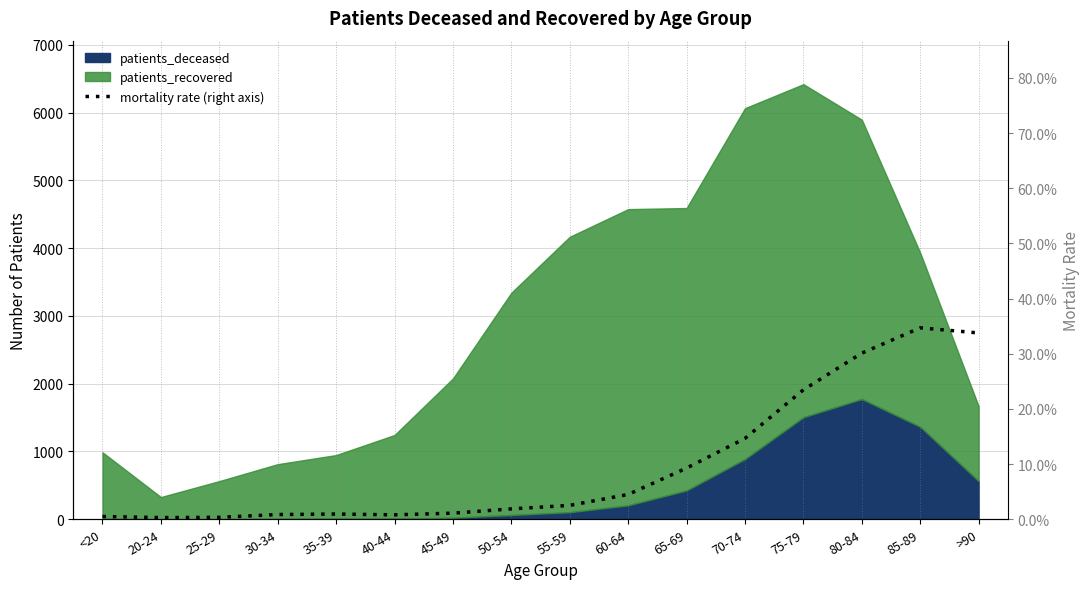

How many points are lower than both their immediate neighbors (excluding endpoints)?

2